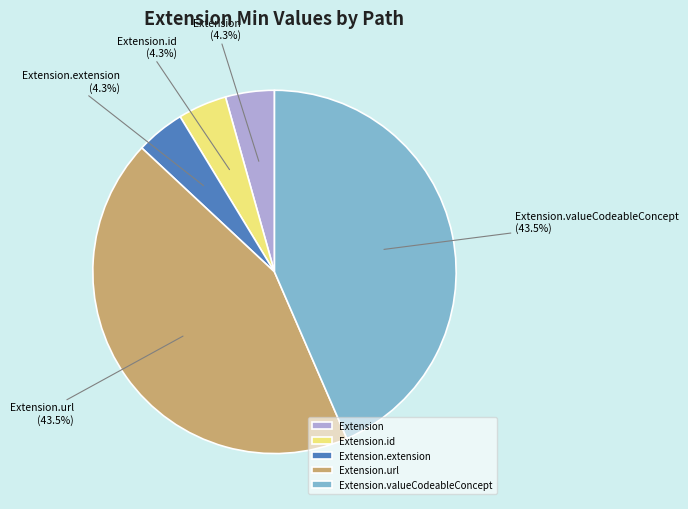

Combined, do Extension.id and Extension.url account for over 50%?

No